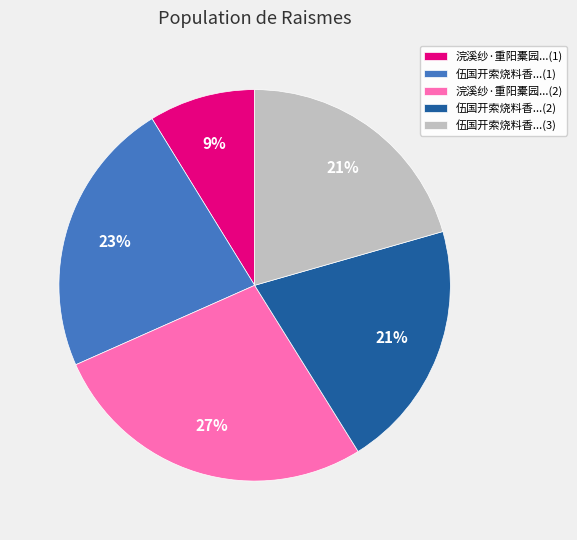

Which category has the biggest portion of the pie?

浣溪纱·重阳橐园...(2)